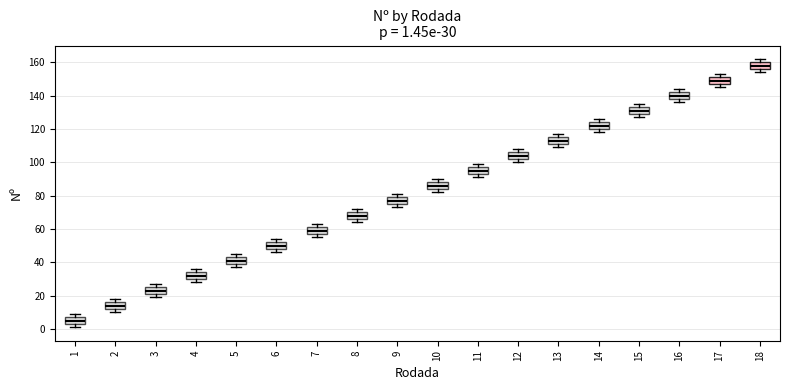

Which box's median line is the lowest?

1